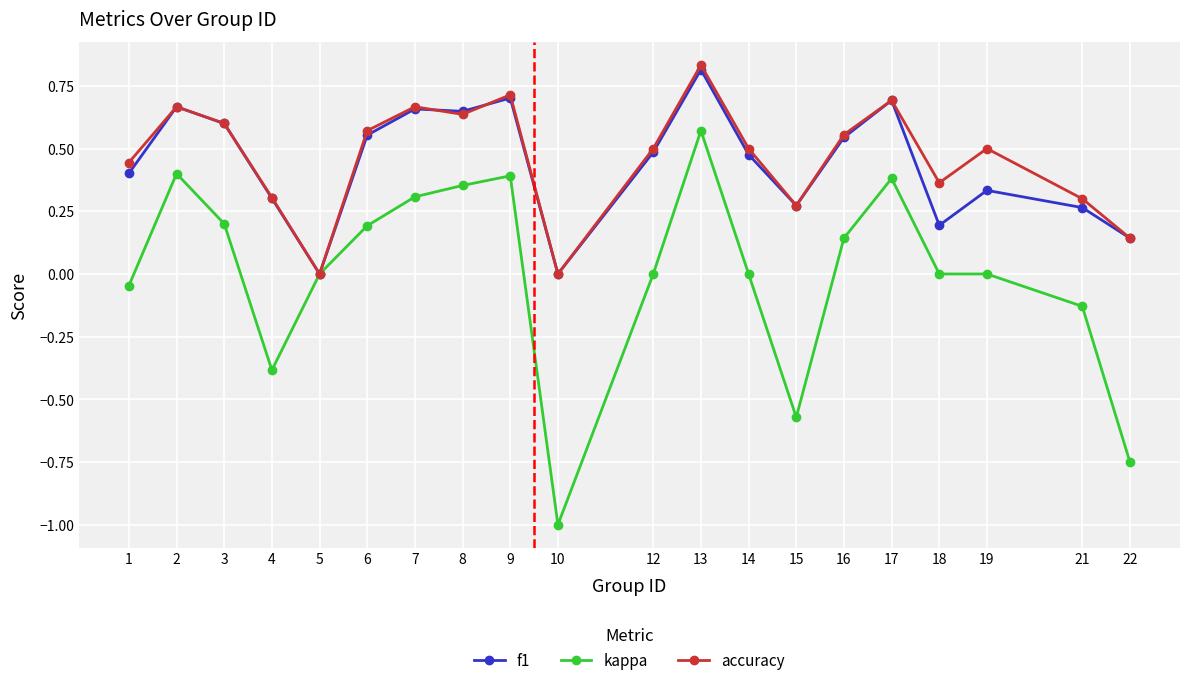

What is the total value across all series at 6?

1.3